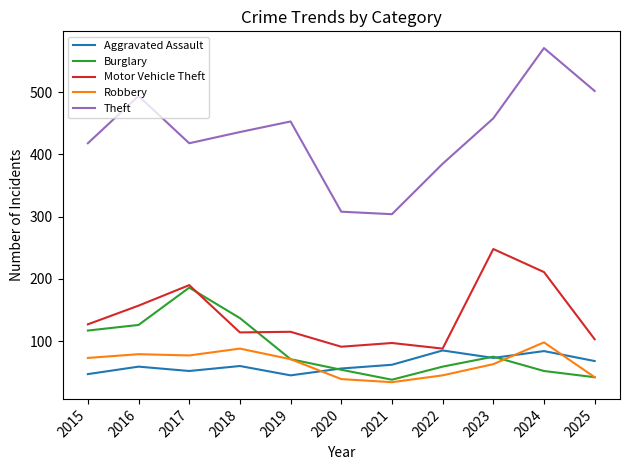

Which series has the widest spread of values?

Theft